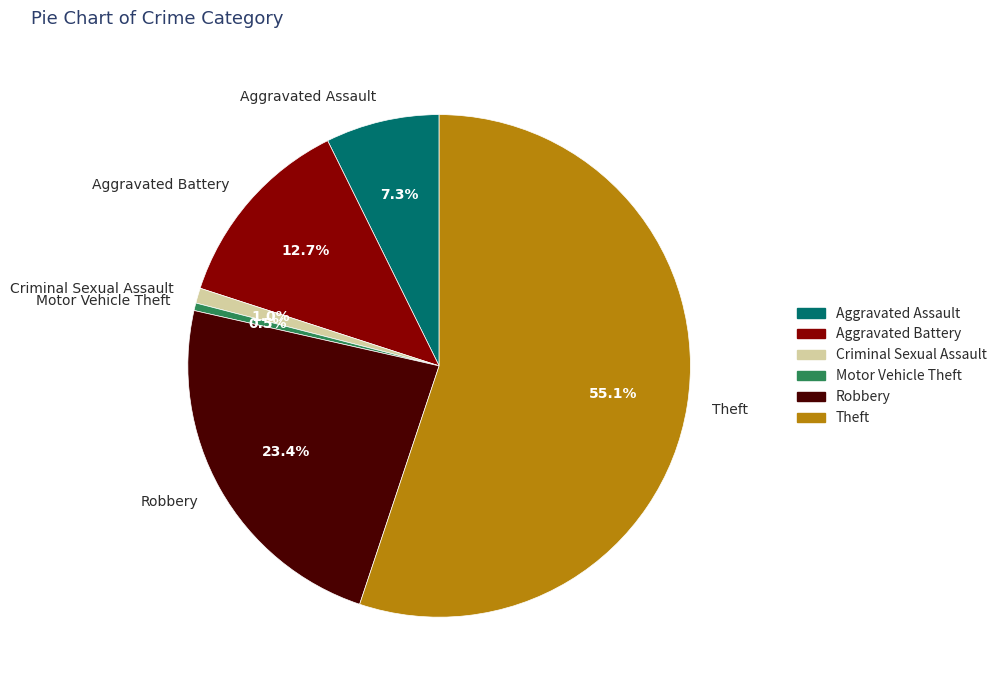

Which slice represents more than half of the pie?

Theft